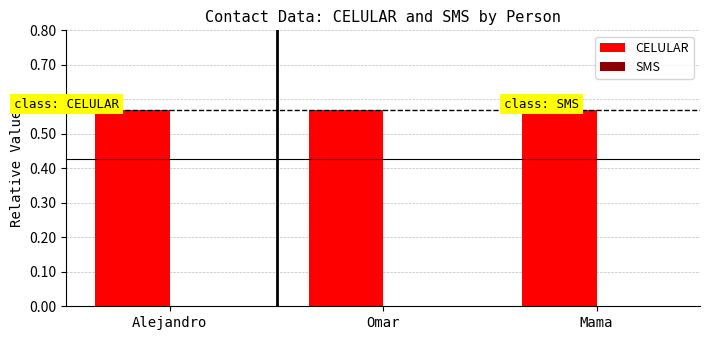

Reading left to right, transcribe all the data shown in this chart.

CELULAR: 0.6	0.6	0.6
SMS: 0.0	0.0	0.0